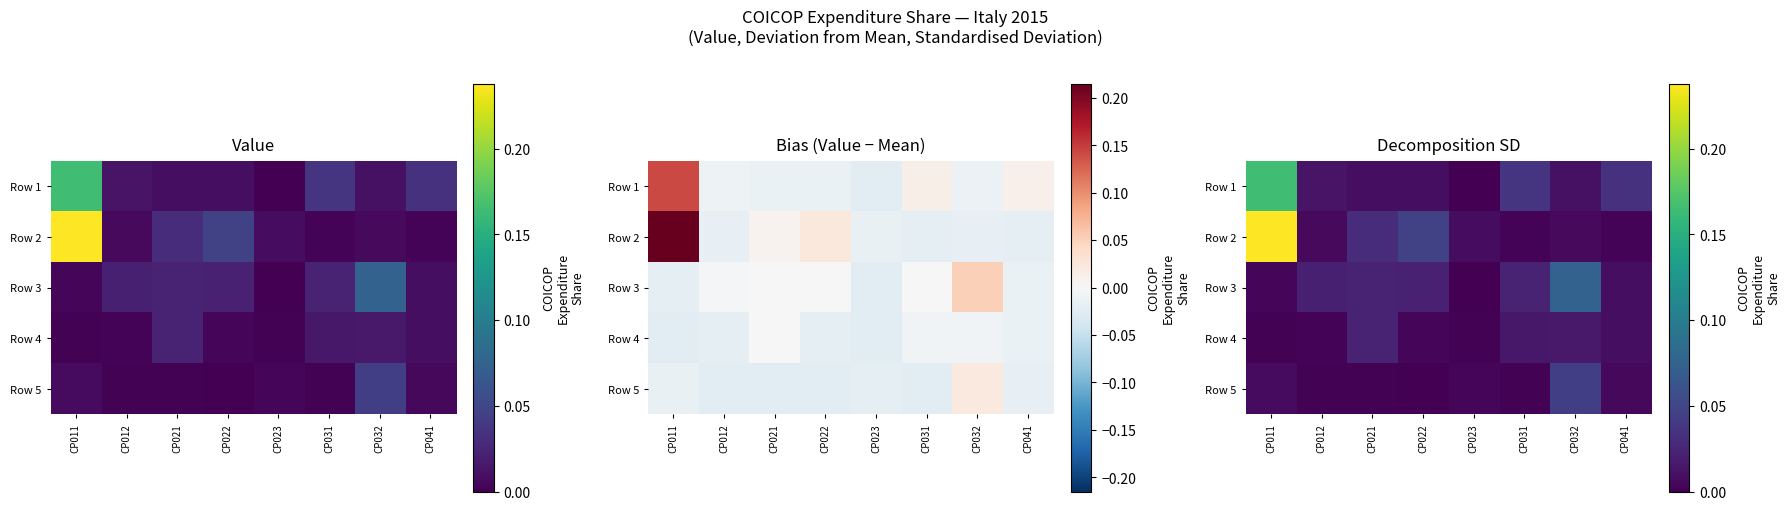

Which label corresponds to the smallest value in the chart?

CP023